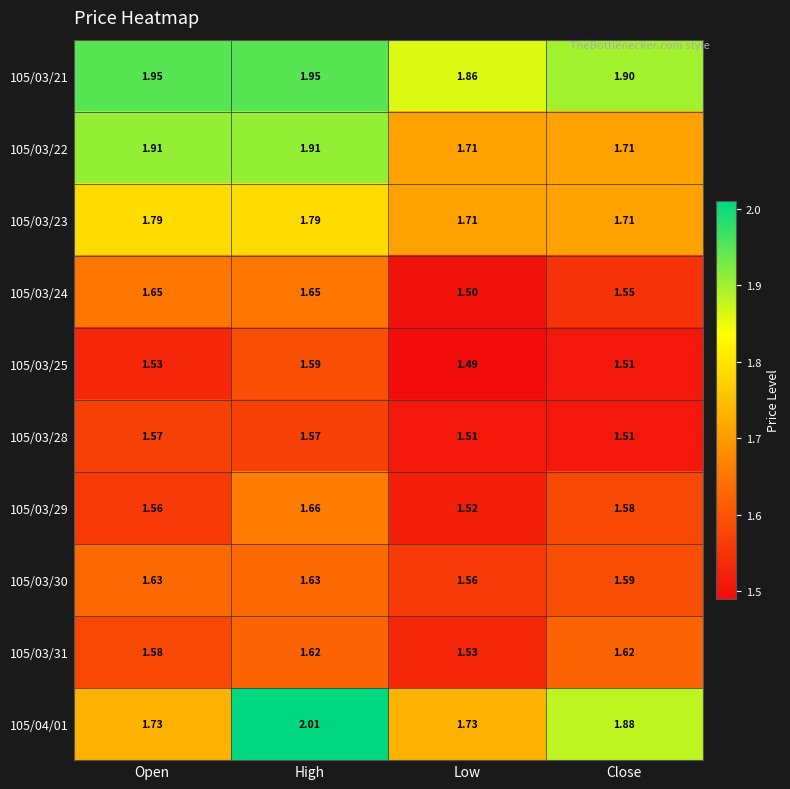

Rank the categories by 105/03/29 value from highest to lowest.

High, Close, Open, Low